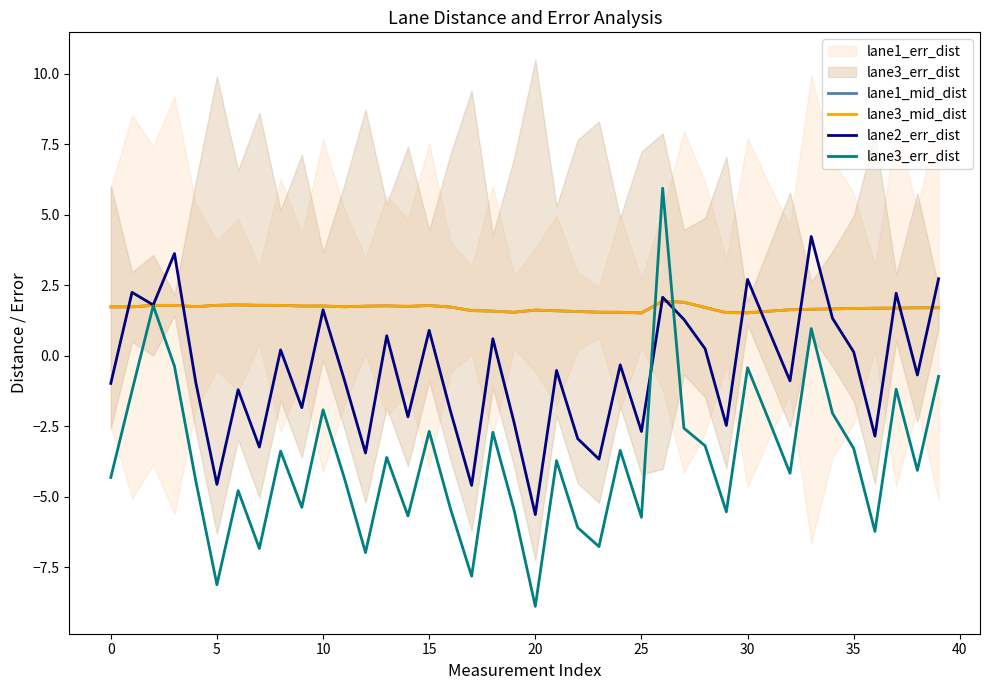

Count the lane1_mid_dist values in the range 1 to 2.

40